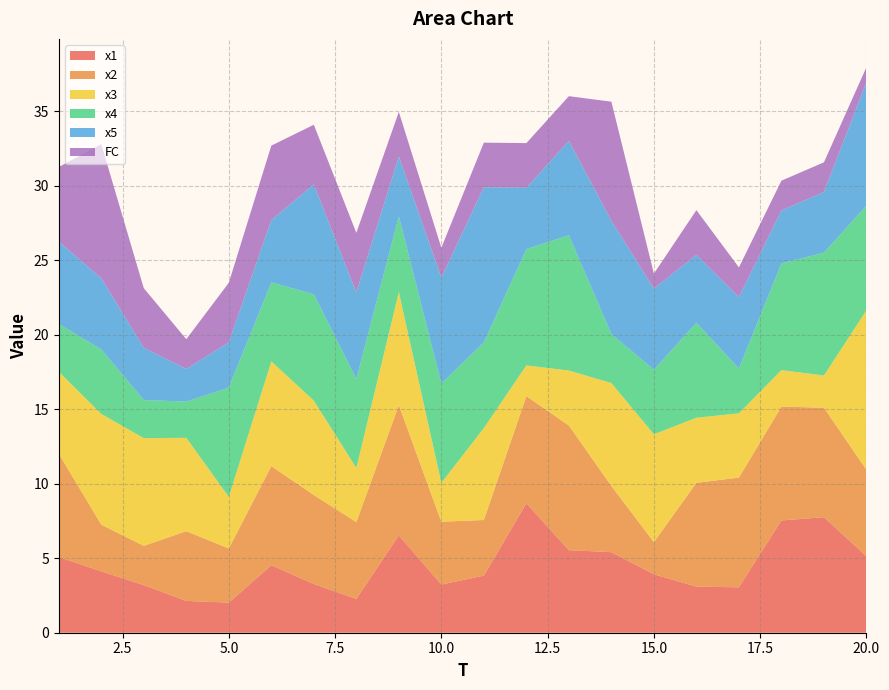

Reading left to right, what are all the values shown in this chart?

x1: 5.1	4.1	3.2	2.1	2.0	4.5	3.3	2.3	6.5	3.2	3.8	8.7	5.5	5.4	3.9	3.1	3.0	7.5	7.8	5.1
x2: 6.9	3.1	2.6	4.7	3.6	6.6	6.0	5.2	8.7	4.2	3.7	7.2	8.4	4.4	2.2	7.0	7.4	7.6	7.3	5.8
x3: 5.5	7.4	7.2	6.3	3.5	7.0	6.3	3.6	7.6	2.6	6.2	2.1	3.7	6.9	7.2	4.4	4.3	2.5	2.2	10.7
x4: 3.2	4.3	2.6	2.4	7.3	5.3	7.1	6.0	5.1	6.7	5.7	7.8	9.1	3.3	4.3	6.4	3.0	7.2	8.2	7.0
x5: 5.5	4.8	3.5	2.2	3.0	4.2	7.4	5.8	4.0	7.1	10.4	4.1	6.3	7.6	5.5	4.6	4.8	3.6	4.1	8.3
FC: 5.0	9.0	4.0	2.0	4.0	5.0	4.0	4.0	3.0	2.0	3.0	3.0	3.0	8.0	1.0	3.0	2.0	2.0	2.0	1.0